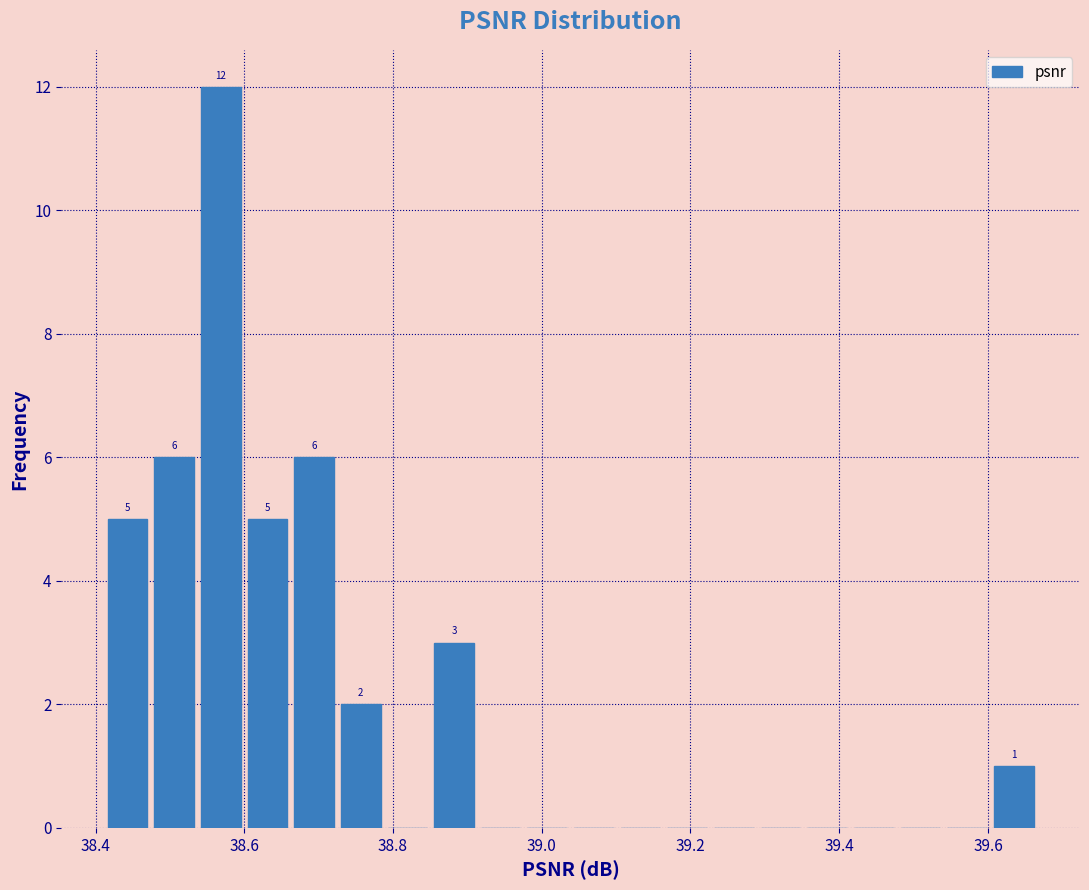

Around what value on the x-axis is the tallest bar? Give the approximate position of its centre, as read against the axis.

38.56